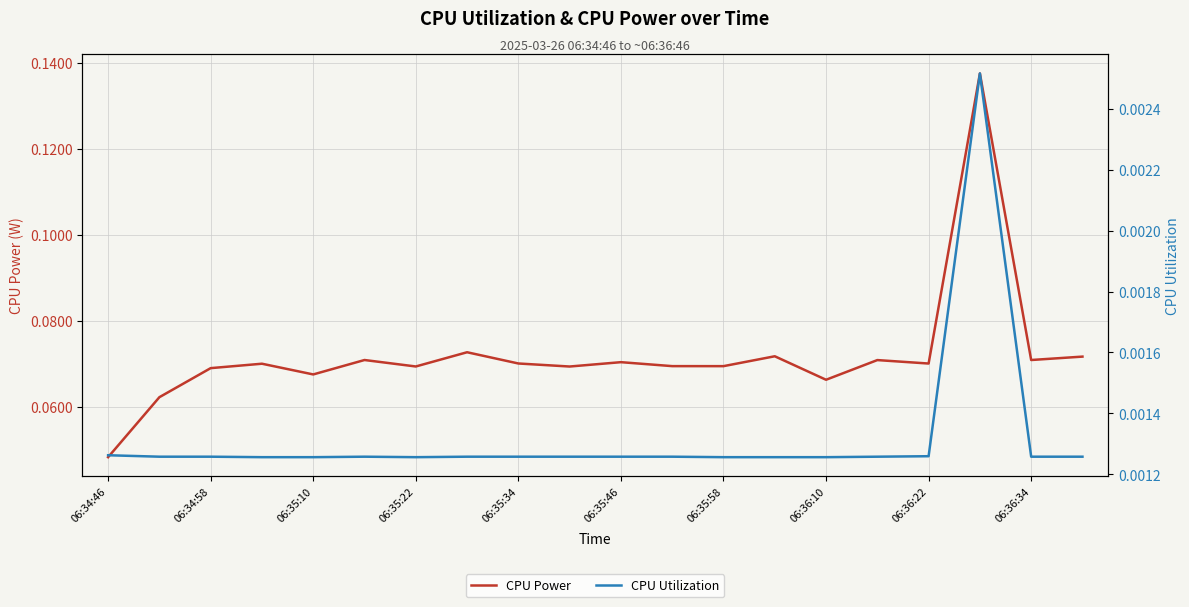

Which series has the widest spread of values?

CPU Power